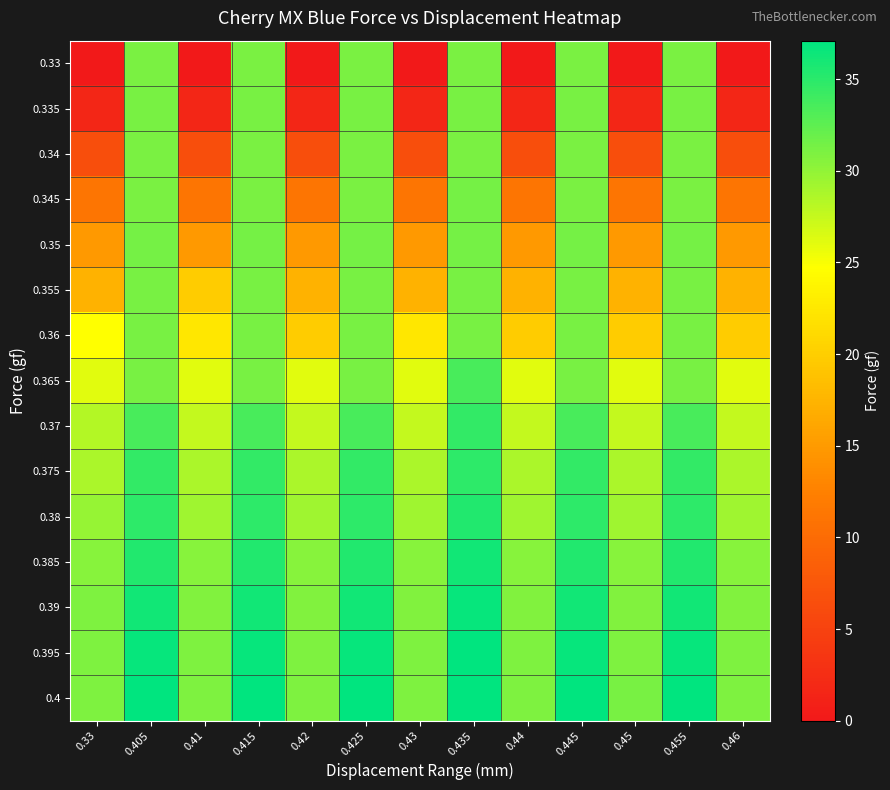

Which has a higher value, 0.44 or 0.415?

0.415